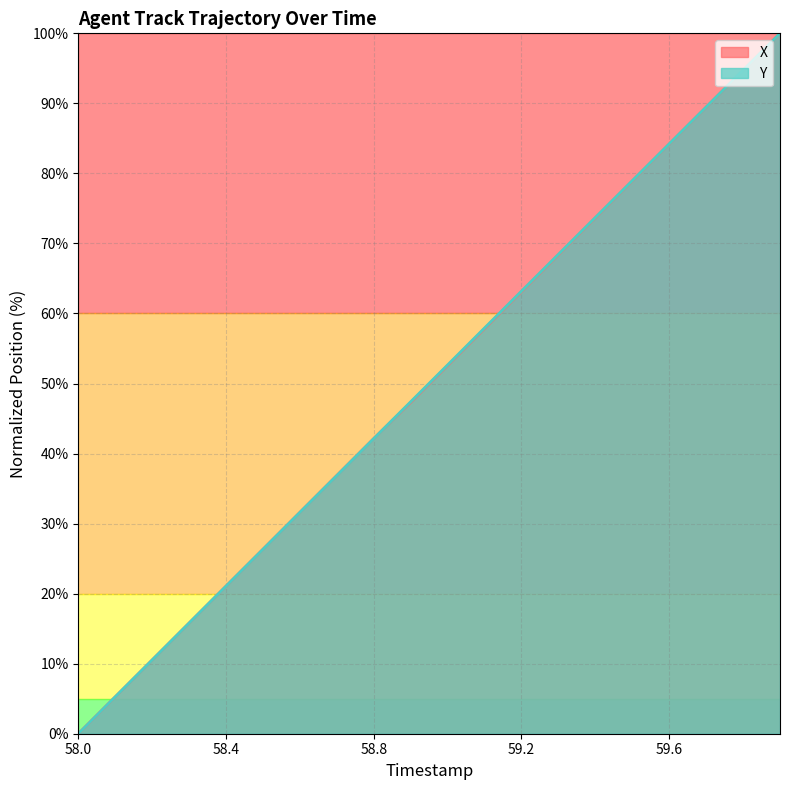

Is the value of Y at 59.5 greater than the value of X at 59.0?

Yes